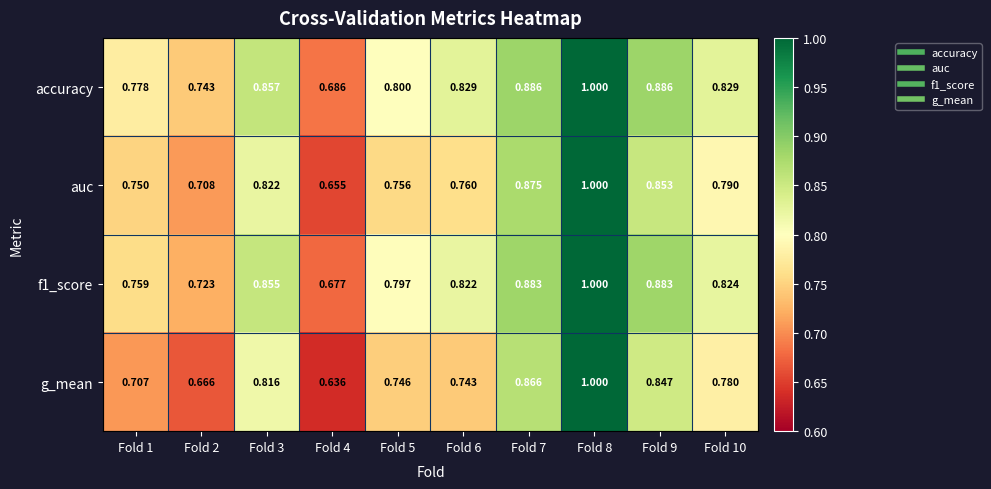

Which series has the largest range (max minus min)?

g_mean